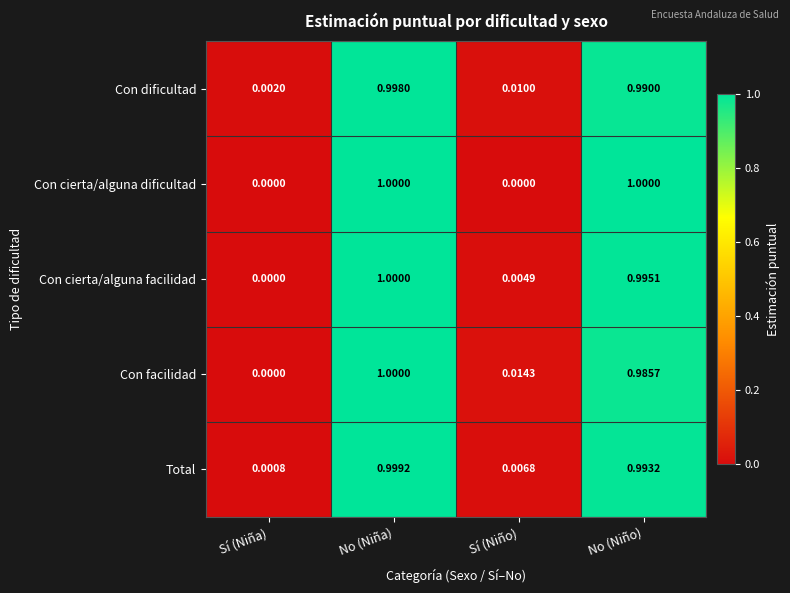

How many categories are shown in the chart?

4